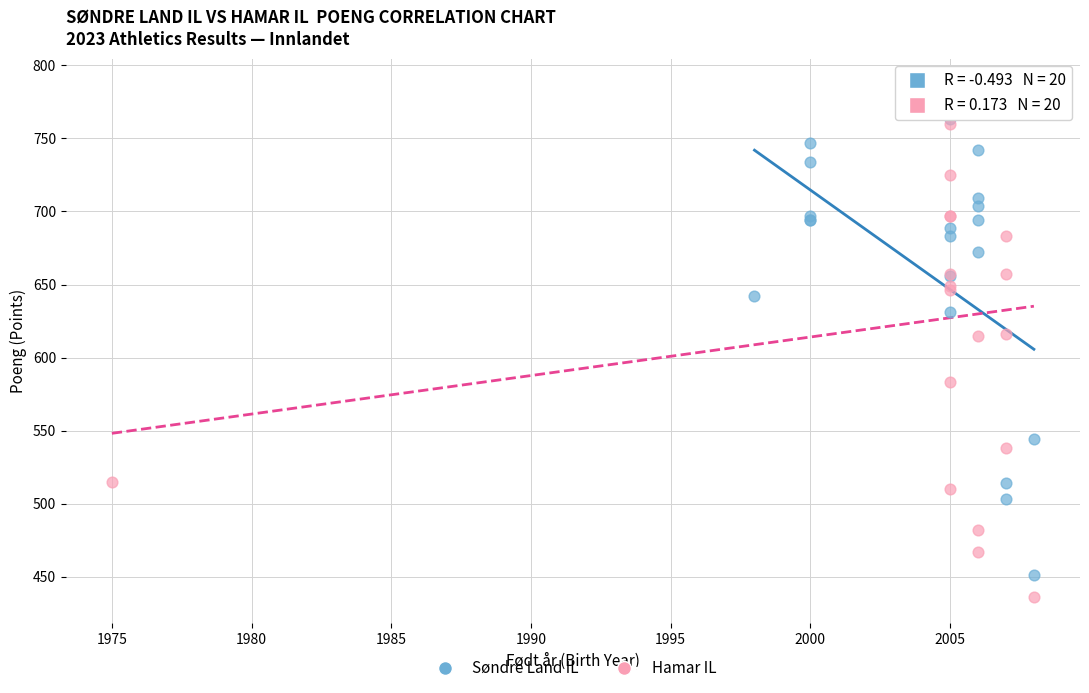

Which series reaches the maximum Y coordinate?

Hamar IL